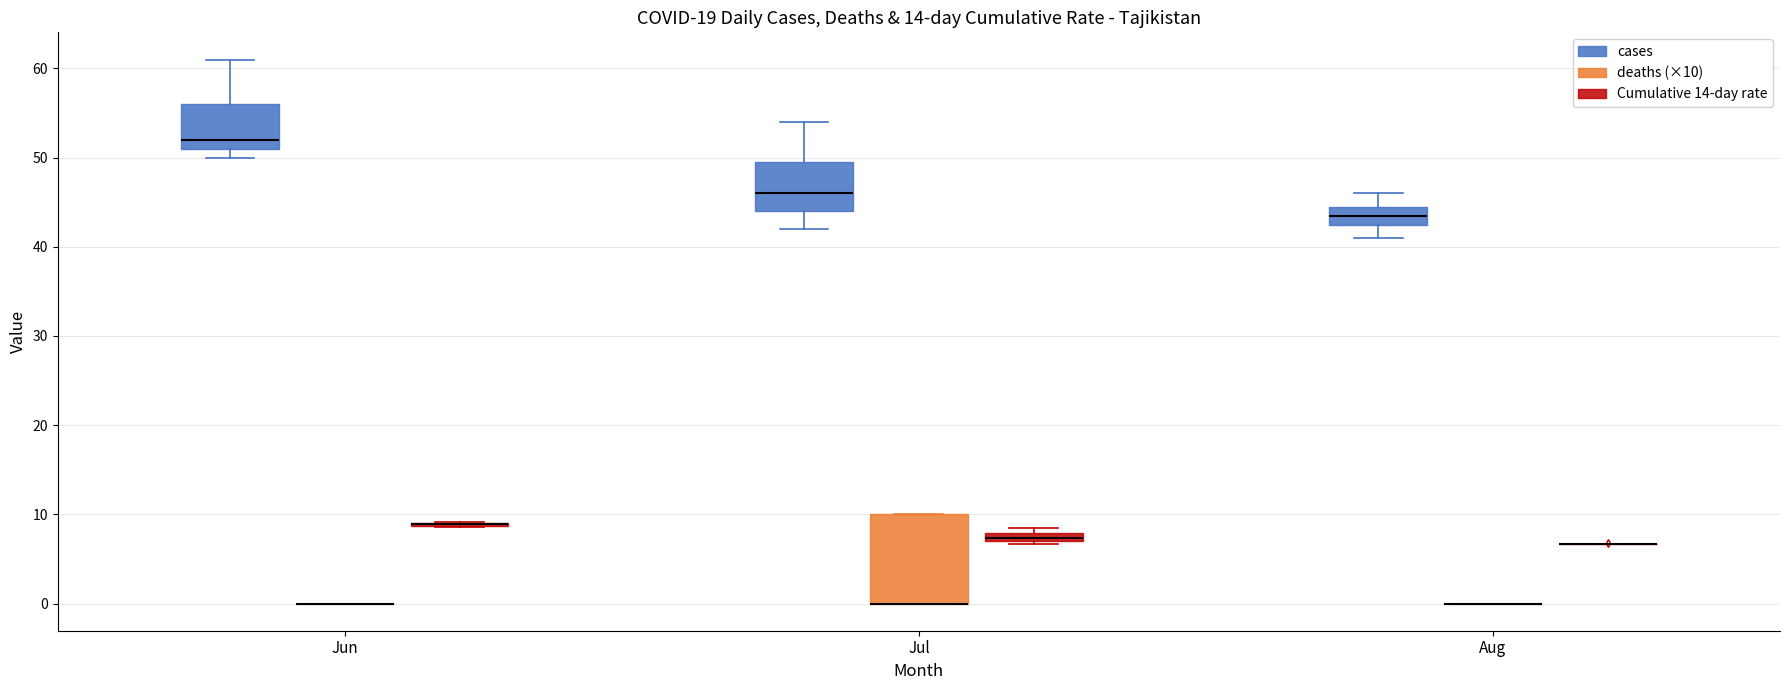

Where is the lower edge of the box for Jun (cases) on the y-axis? The values are not printed on the chart, so give them approximately, as read against the axis.

51